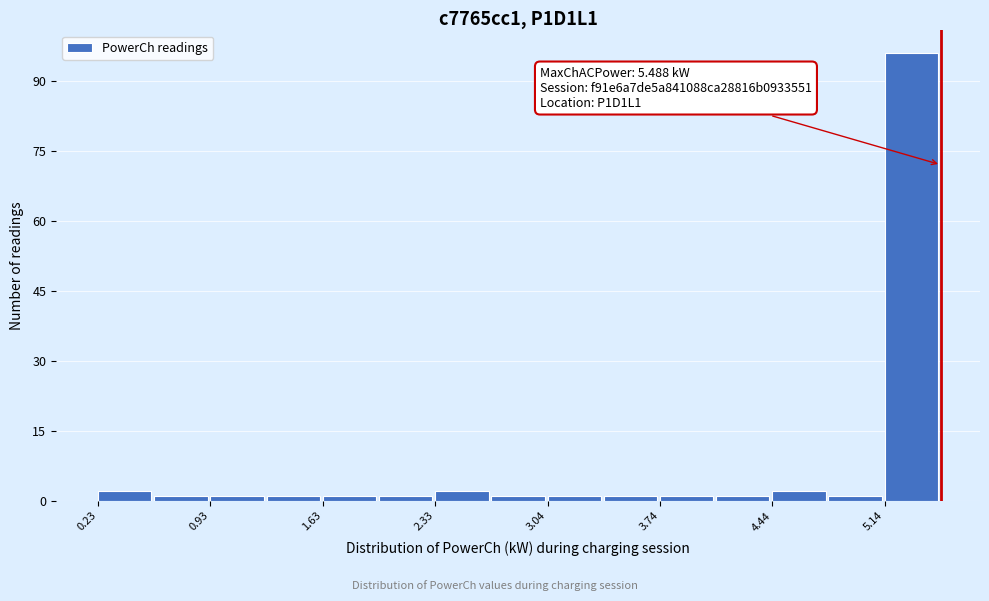

Read against the x-axis, roughly where is the centre of the tallest bar?

5.3